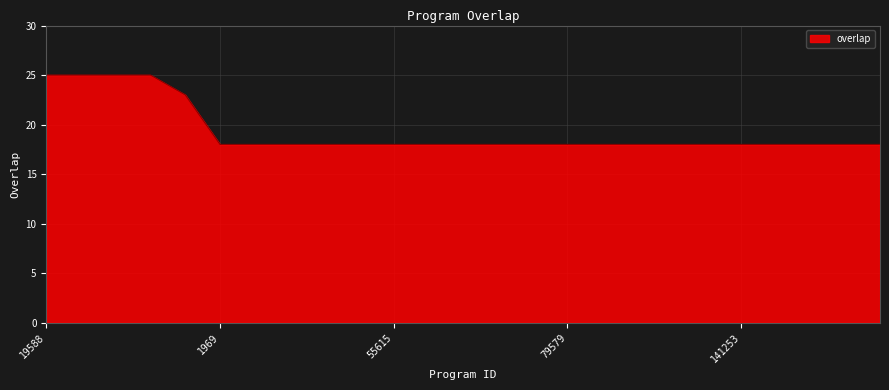

What is the greatest value displayed?

25